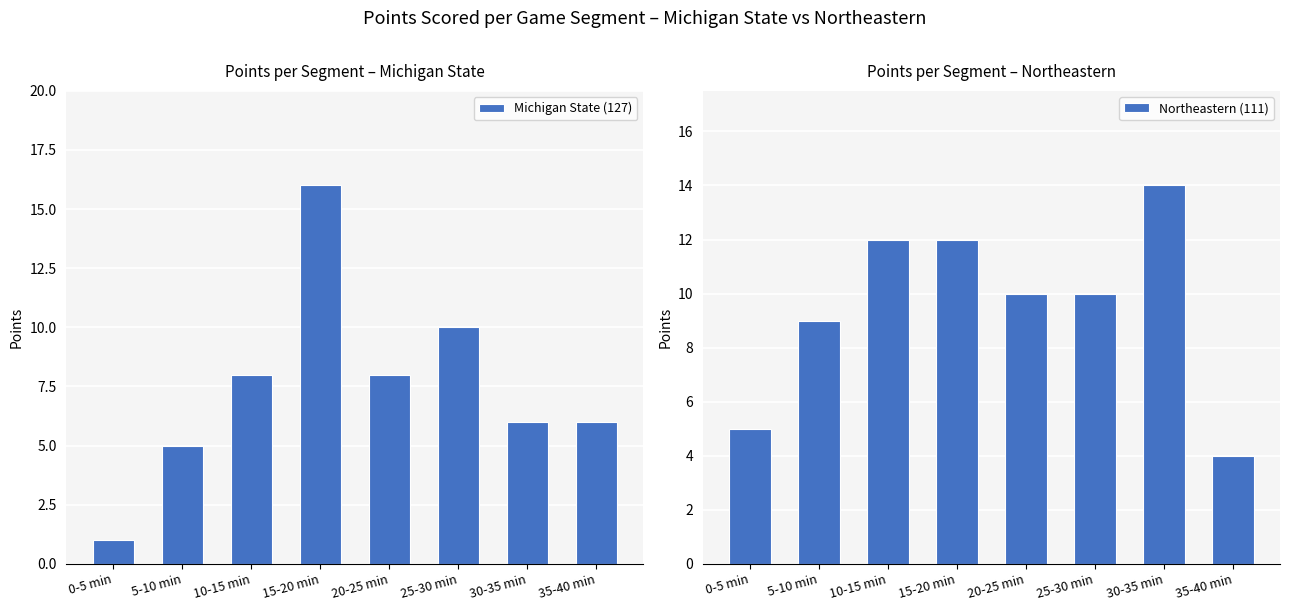

How many data points does each series have?

8